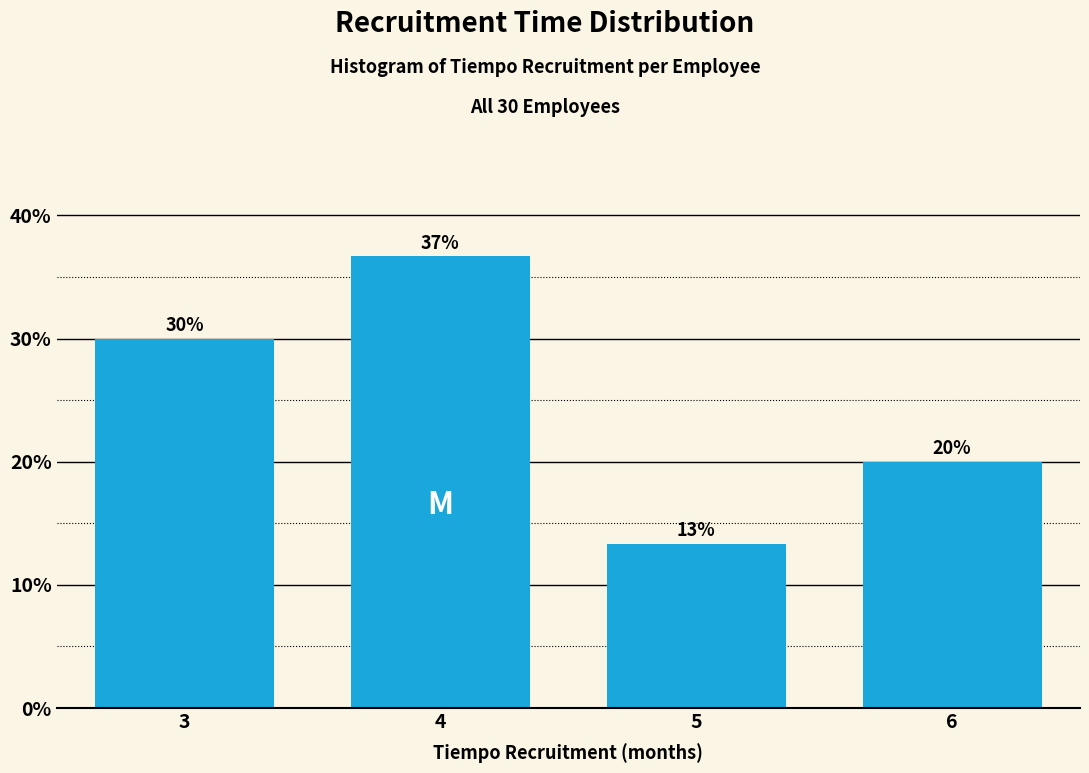

What is the value of the 4th bar from the left?

20.0